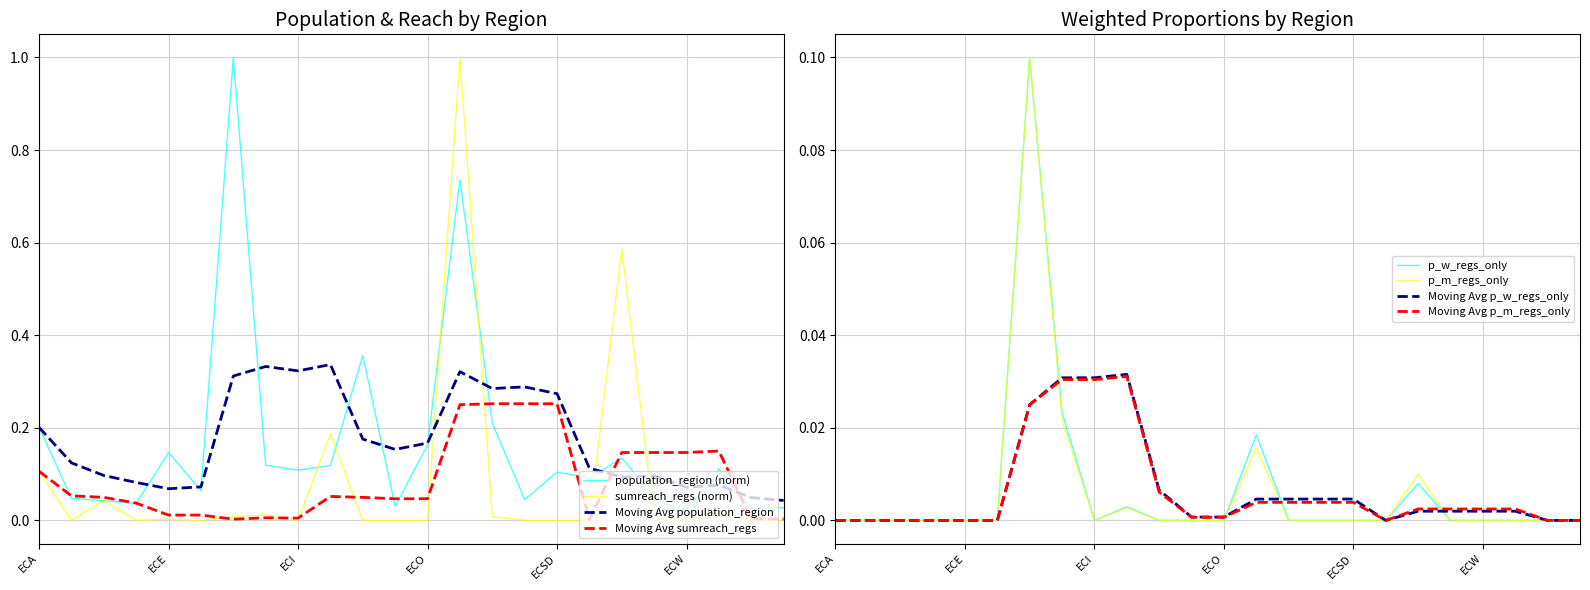

Reading right to left, what are all the values shown in this chart?

population_region: 0.0	0.0	0.1	0.0	0.1	0.1	0.1	0.1	0.0	0.2	0.7	0.2	0.0	0.4	0.1	0.1	0.1	1.0	0.1	0.1	0.0	0.0	0.0	0.2
sumreach_regs: 0.0	0.0	0.0	0.0	0.0	0.6	0.0	0.0	0.0	0.0	1.0	0.0	0.0	0.0	0.2	0.0	0.0	0.0	0.0	0.0	0.0	0.0	0.0	0.1
p_w_regs_only: 0.0	0.0	0.0	0.0	0.0	0.0	0.0	0.0	0.0	0.0	0.0	0.0	0.0	0.0	0.0	0.0	0.0	0.1	0.0	0.0	0.0	0.0	0.0	0.0
p_m_regs_only: 0.0	0.0	0.0	0.0	0.0	0.0	0.0	0.0	0.0	0.0	0.0	0.0	0.0	0.0	0.0	0.0	0.0	0.1	0.0	0.0	0.0	0.0	0.0	0.0